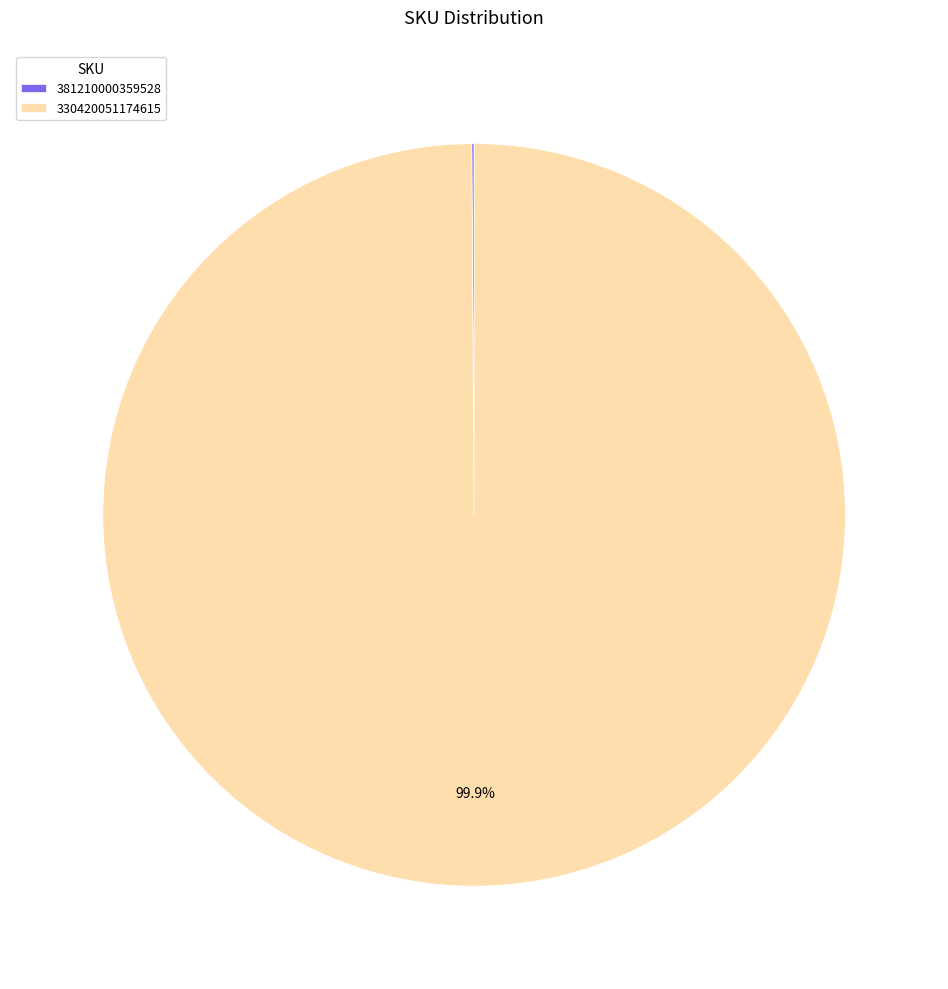

Is there a majority slice in this chart?

Yes